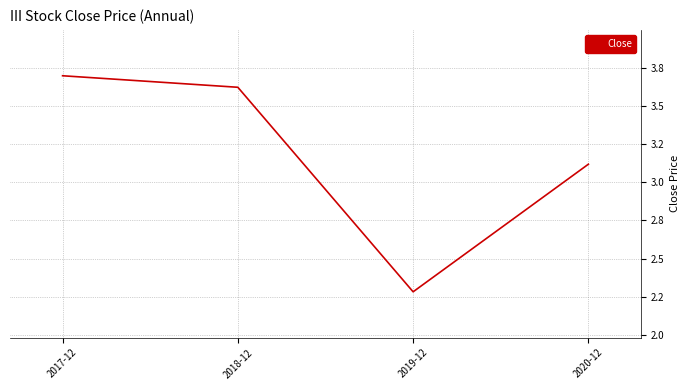

List the labels in order of value, smallest first.

2019-12, 2020-12, 2018-12, 2017-12